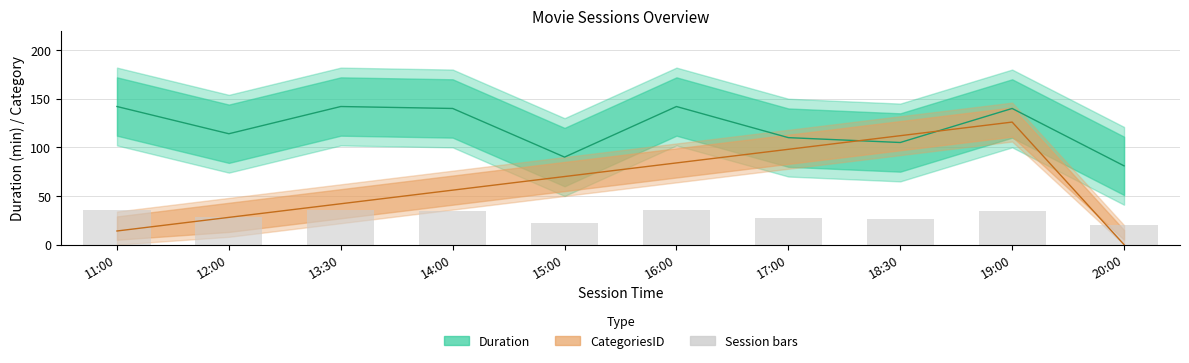

Reading right to left, list all the values displayed in this chart.

Duration: 20:00=81.0	19:00=140.0	18:30=105.0	17:00=110.0	16:00=142.0	15:00=90.0	14:00=140.0	13:30=142.0	12:00=114.0	11:00=142.0
CategoriesID: 20:00=0.0	19:00=126.0	18:30=112.0	17:00=98.0	16:00=84.0	15:00=70.0	14:00=56.0	13:30=42.0	12:00=28.0	11:00=14.0
Session bars: 20:00=20.2	19:00=35.0	18:30=26.2	17:00=27.5	16:00=35.5	15:00=22.5	14:00=35.0	13:30=35.5	12:00=28.5	11:00=35.5